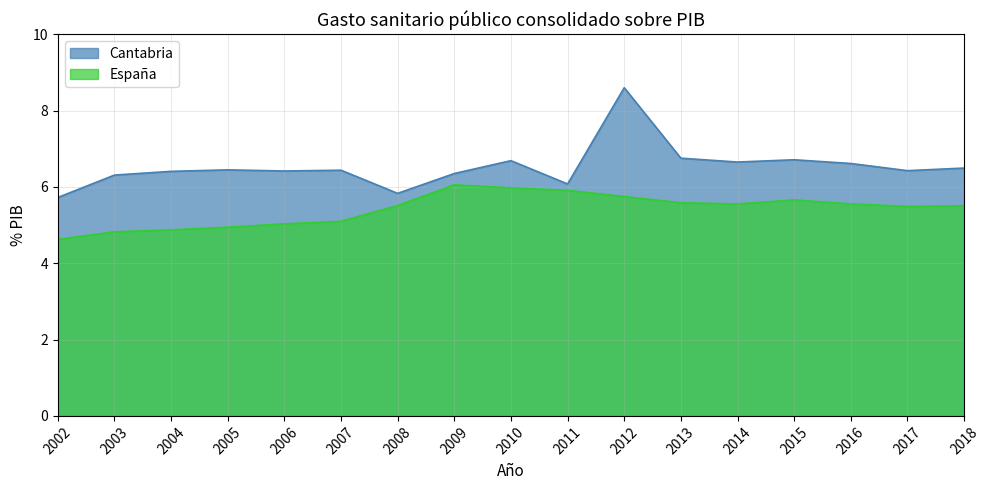

Which series has the largest total across all categories?

Cantabria